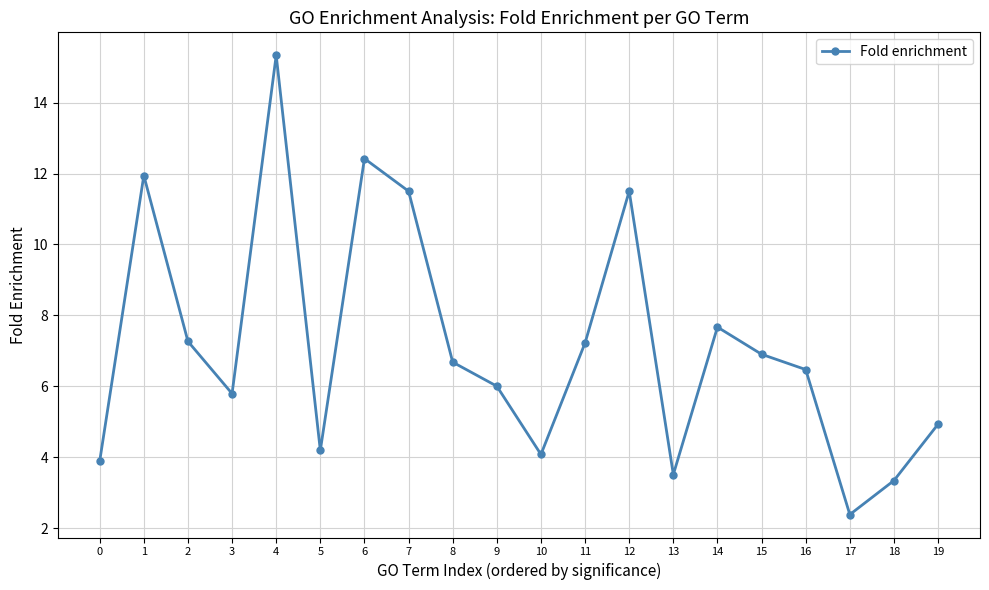

What is the difference between the second highest and second lowest values?

9.1